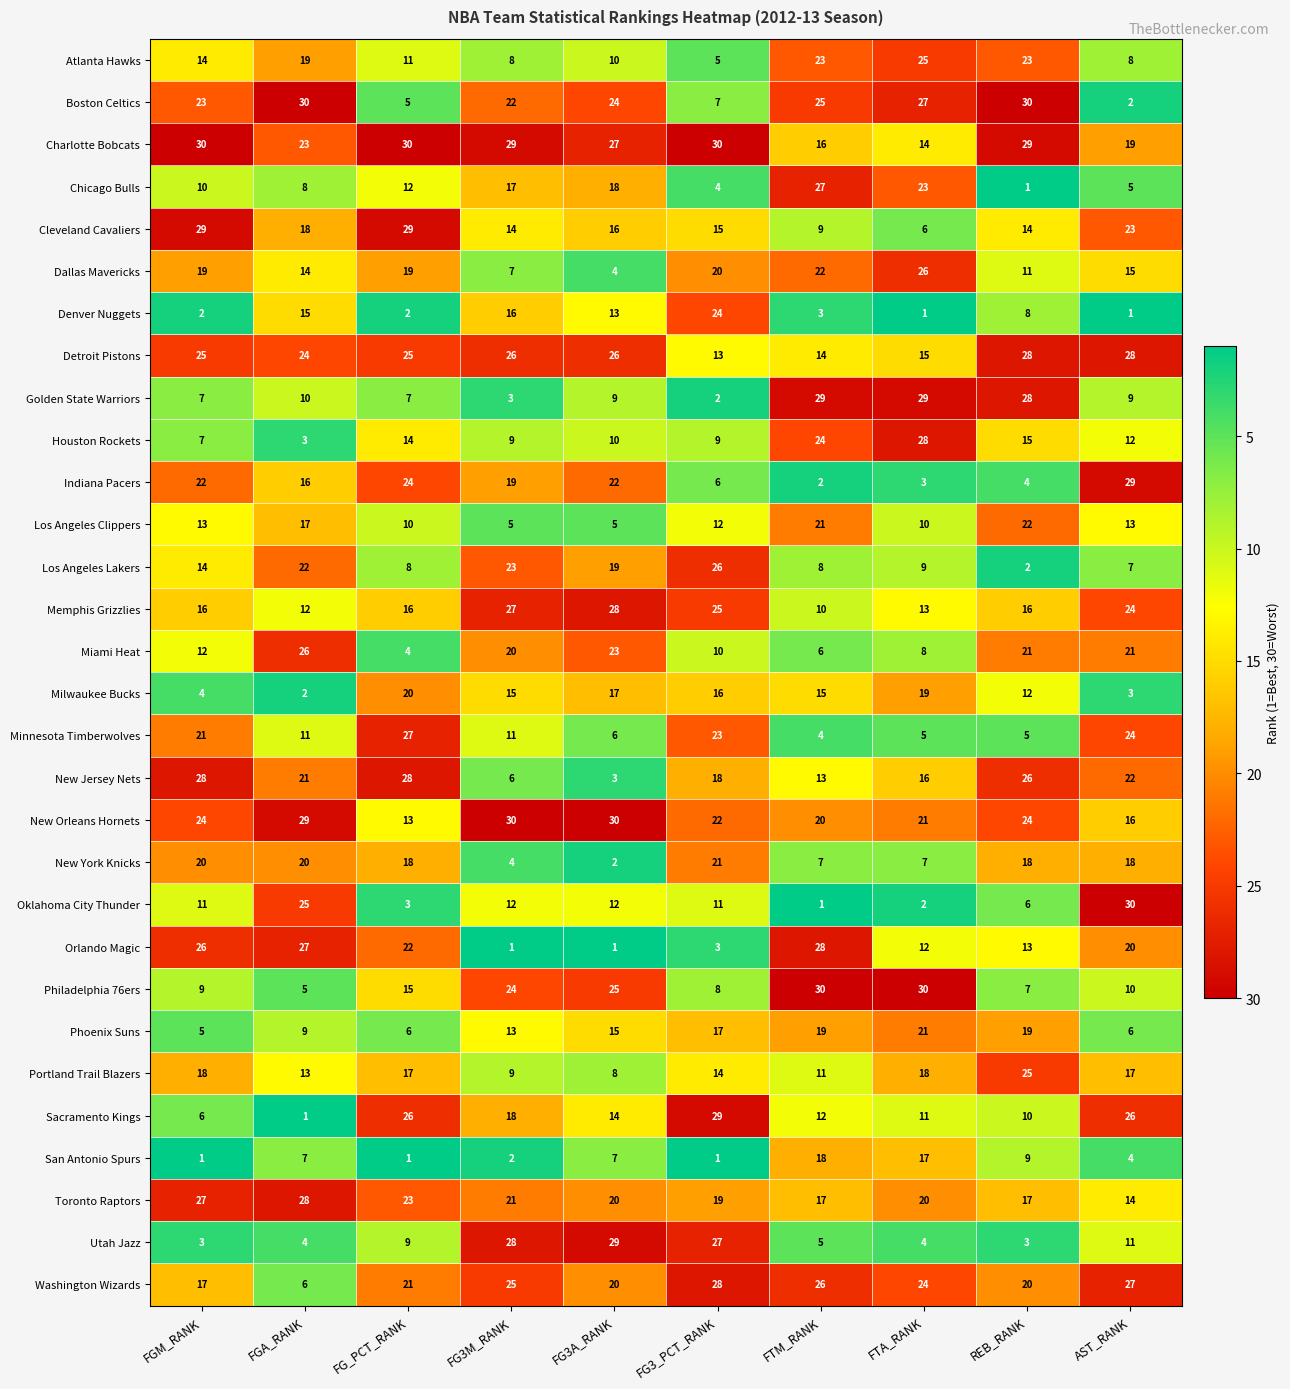

Which series has the largest range (max minus min)?

Oklahoma City Thunder